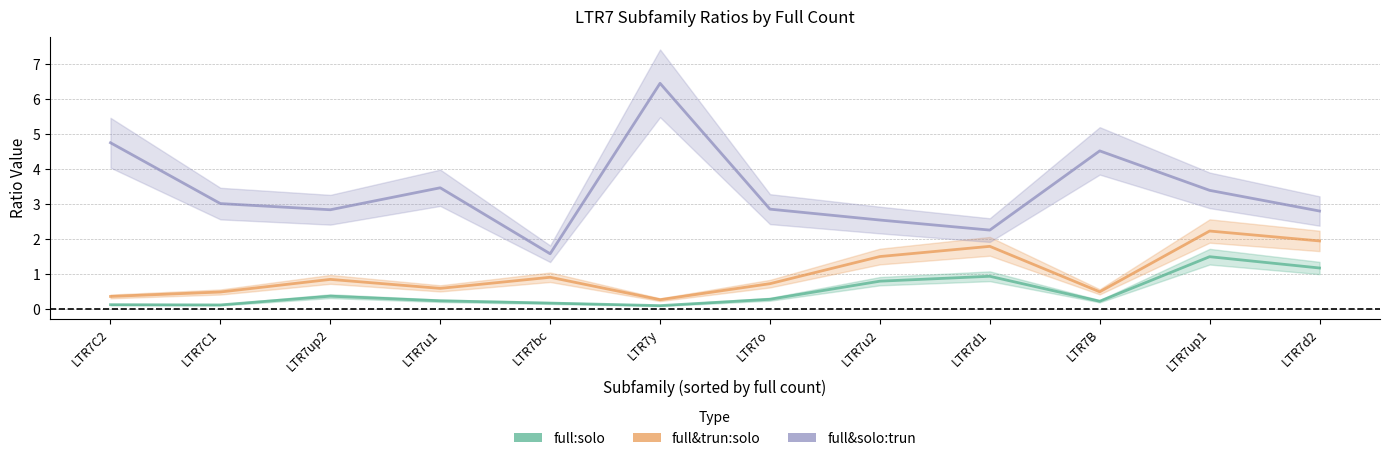

What is the difference between the maximum and second lowest values in the full:solo series?

1.4